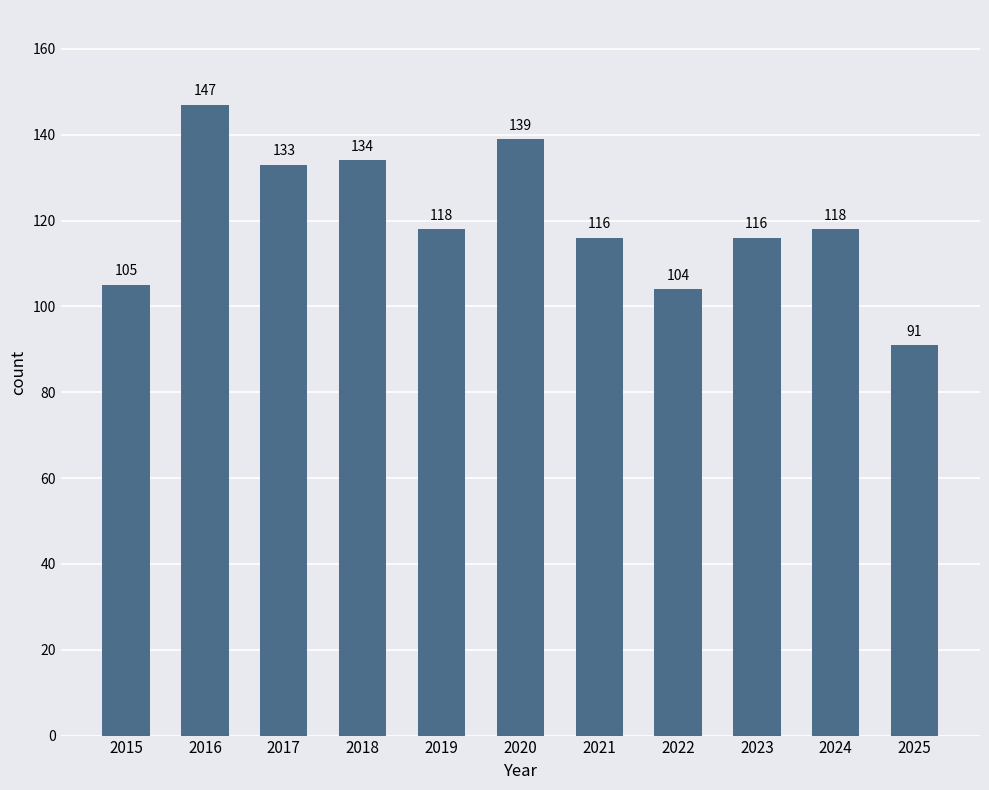

What is the average value?

120